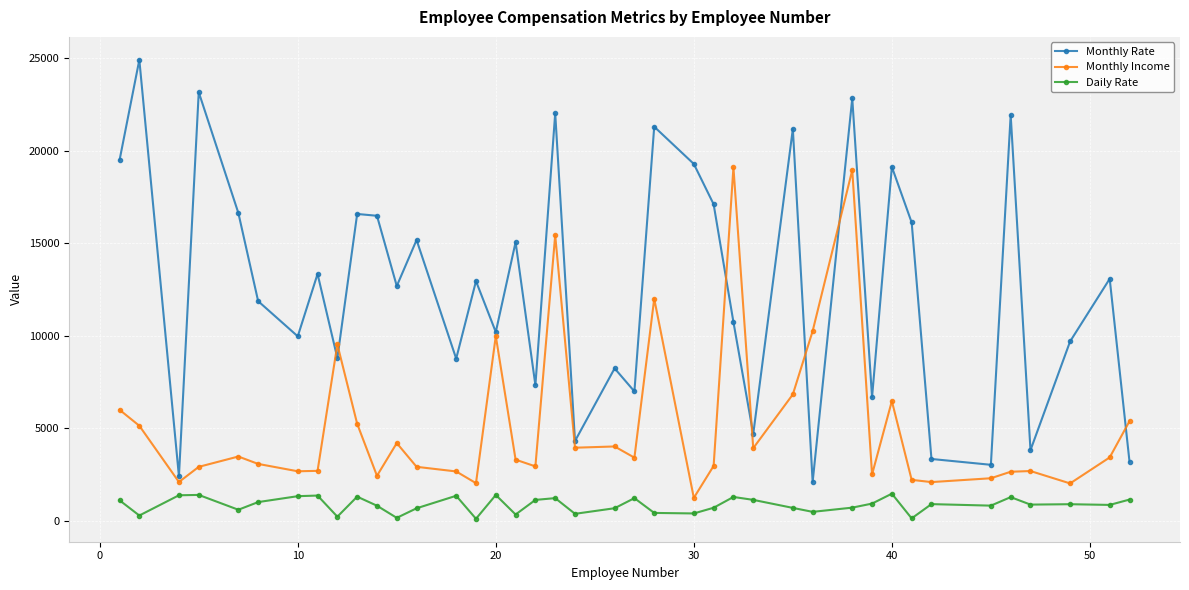

Count the number of categories in the chart.

40